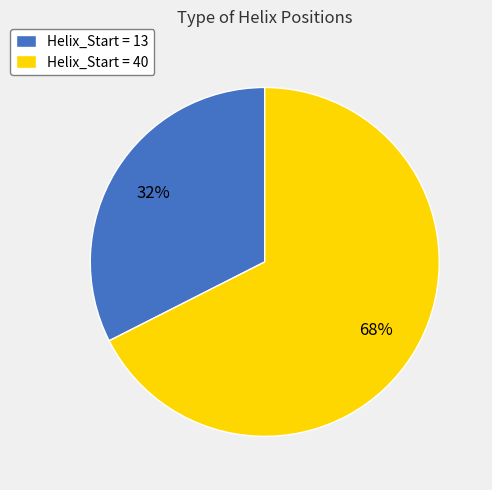

Is the sum of Helix_Start = 13 and Helix_Start = 40 greater than half?

Yes